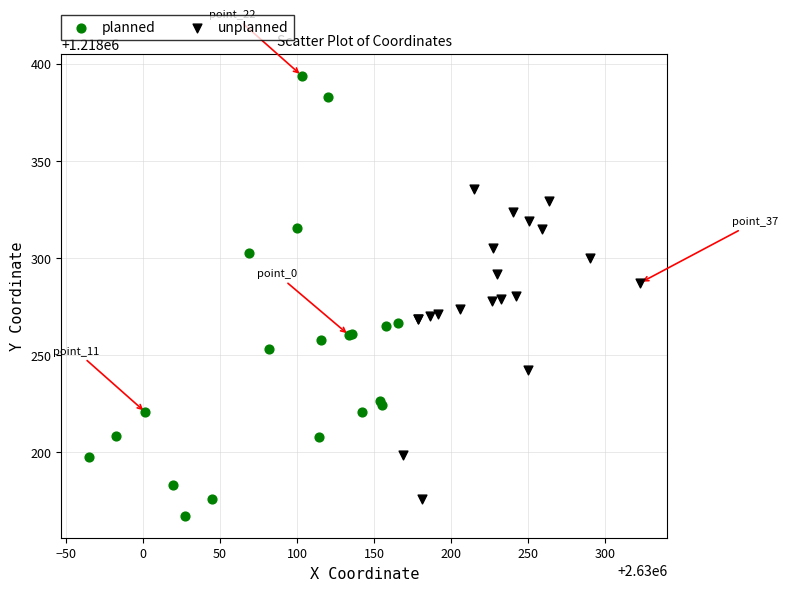

Which series contains the highest Y value?

planned